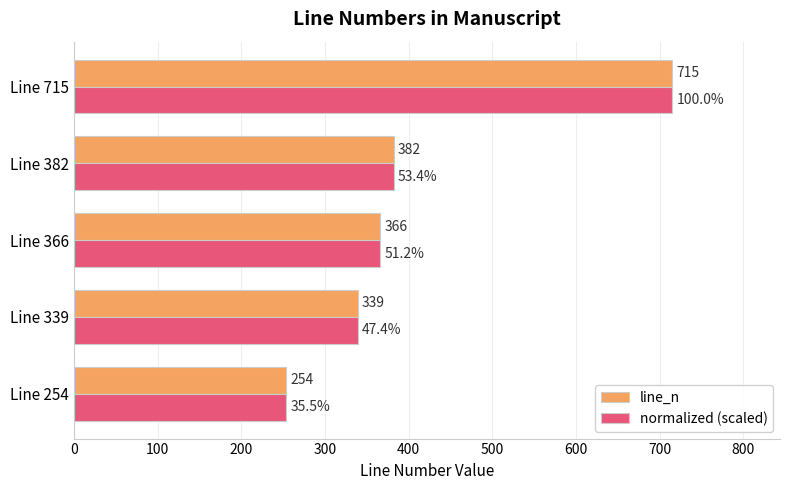

Rank the categories by line_n value from lowest to highest.

Line 254, Line 339, Line 366, Line 382, Line 715